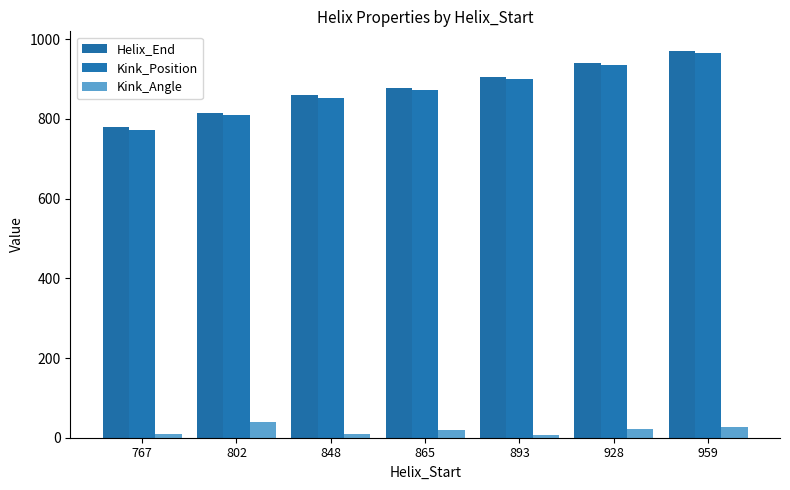

At how many categories does at least one series exceed 812?

6